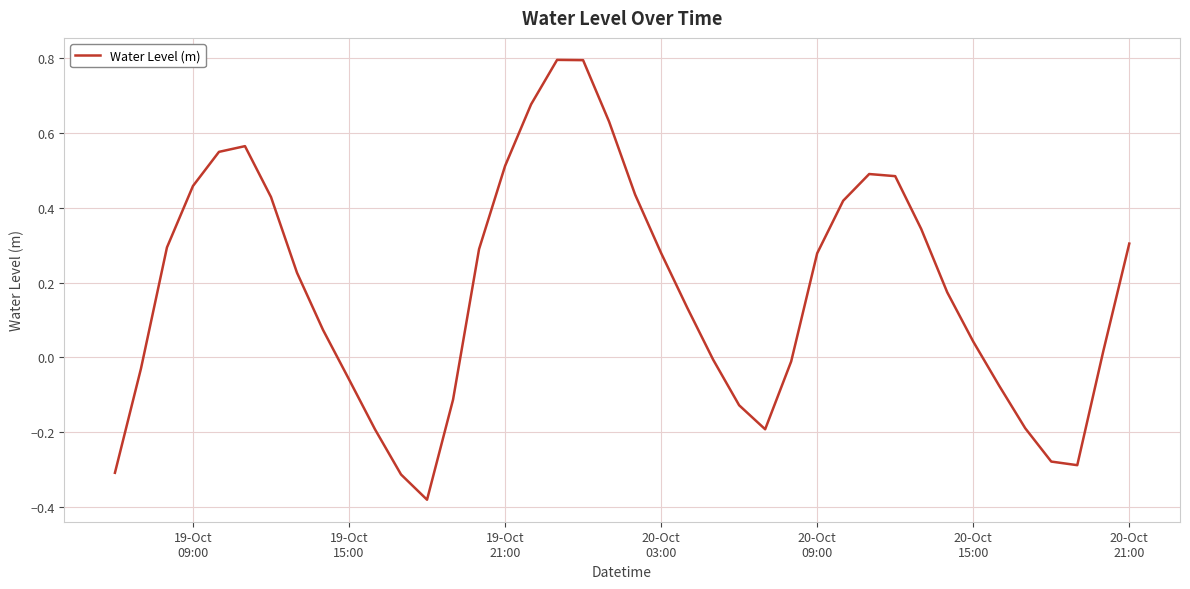

What is the difference between the maximum and minimum values?

1.2